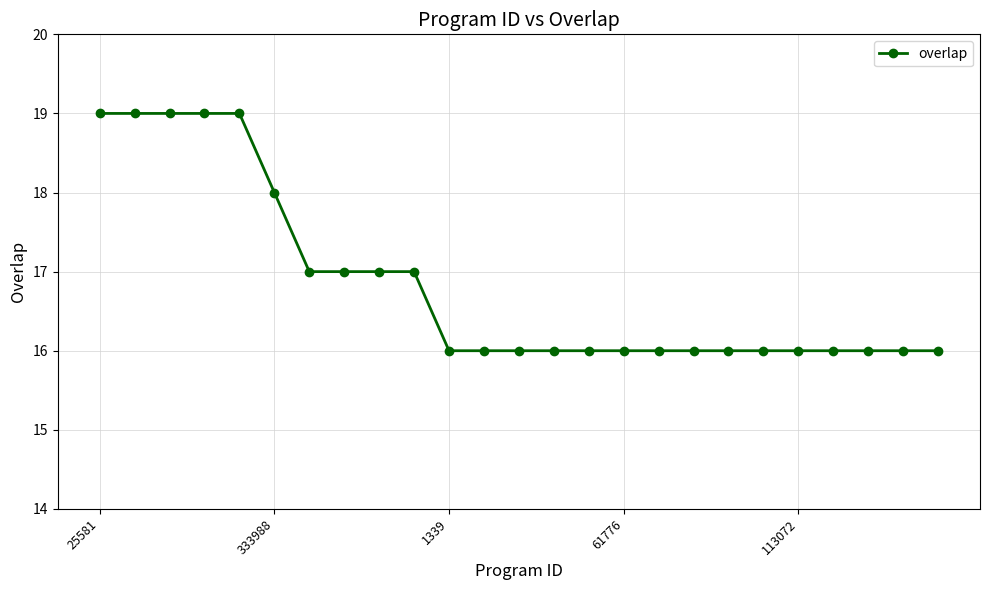

What is the minimum value shown in the chart?

16